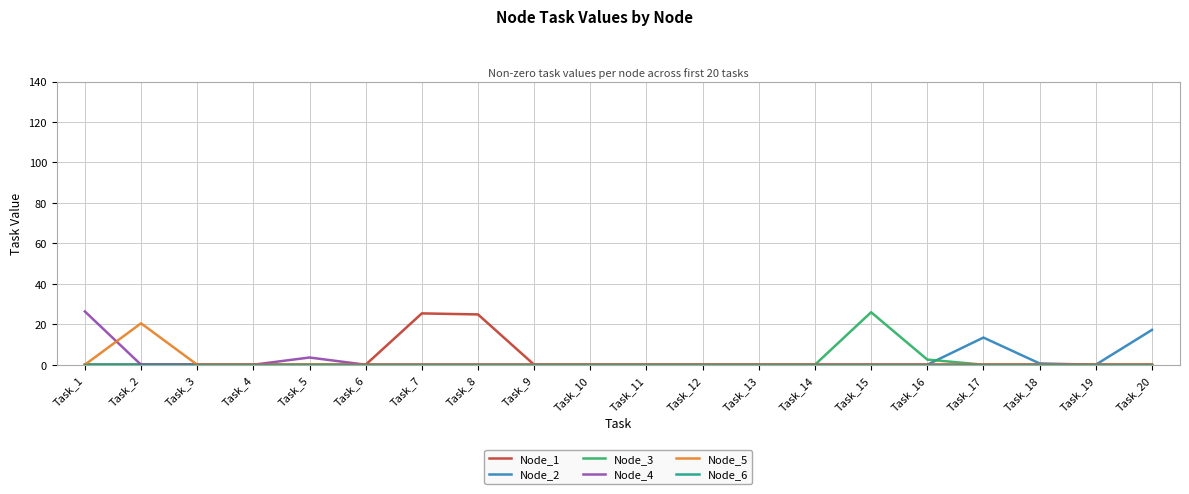

What is the average value of the Node_1 series?

2.5